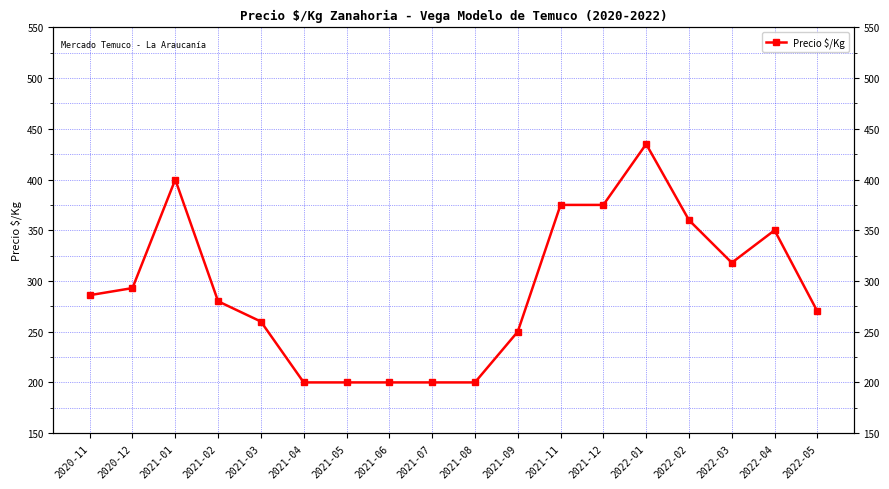

What is the greatest value displayed?

435